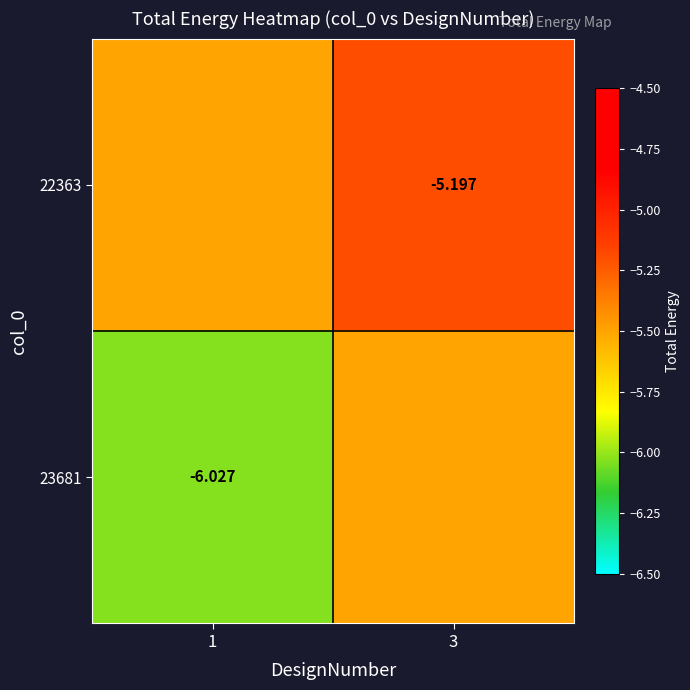

What is the sum of the 22363 values at 3 and 1?

-10.7